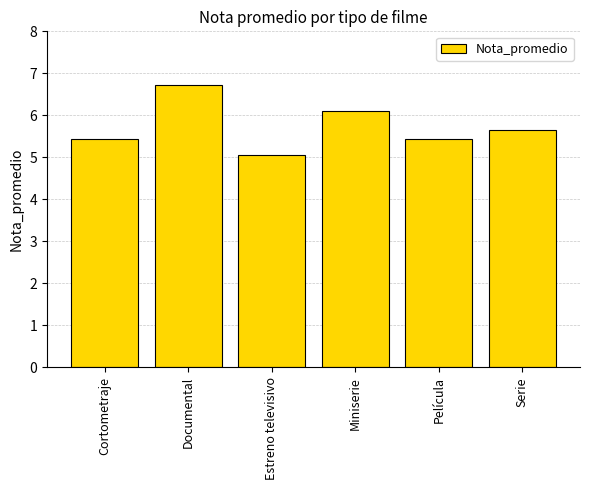

What is the ratio of the value at Documental to the value at Cortometraje?

1.2